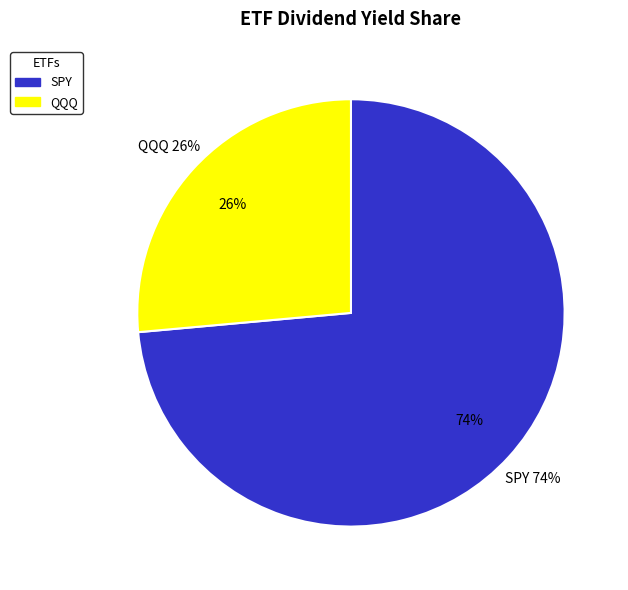

Is QQQ the majority of the pie?

No